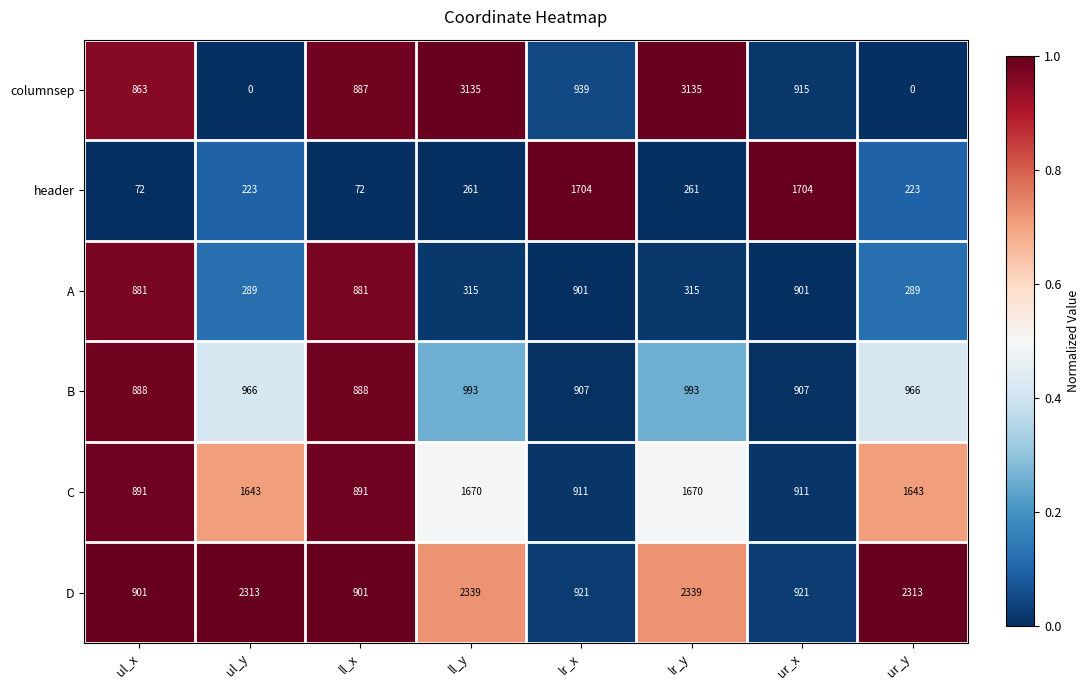

List the series in order of their peak value, lowest first.

A, B, C, header, D, columnsep